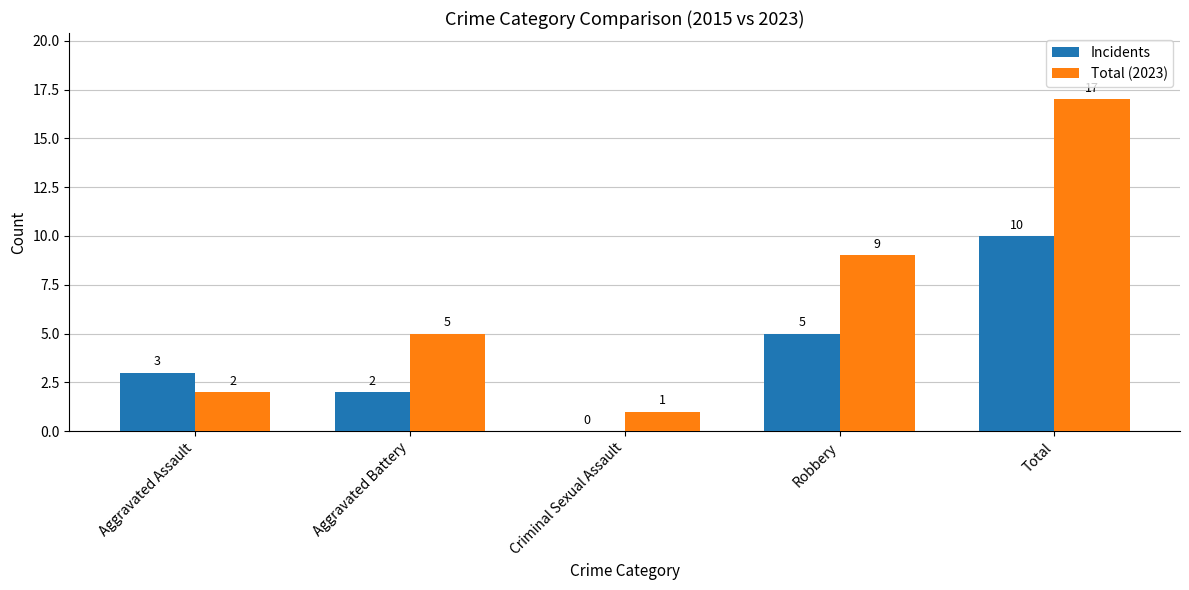

Which series changed the most between Aggravated Battery and Criminal Sexual Assault?

Total (2023)